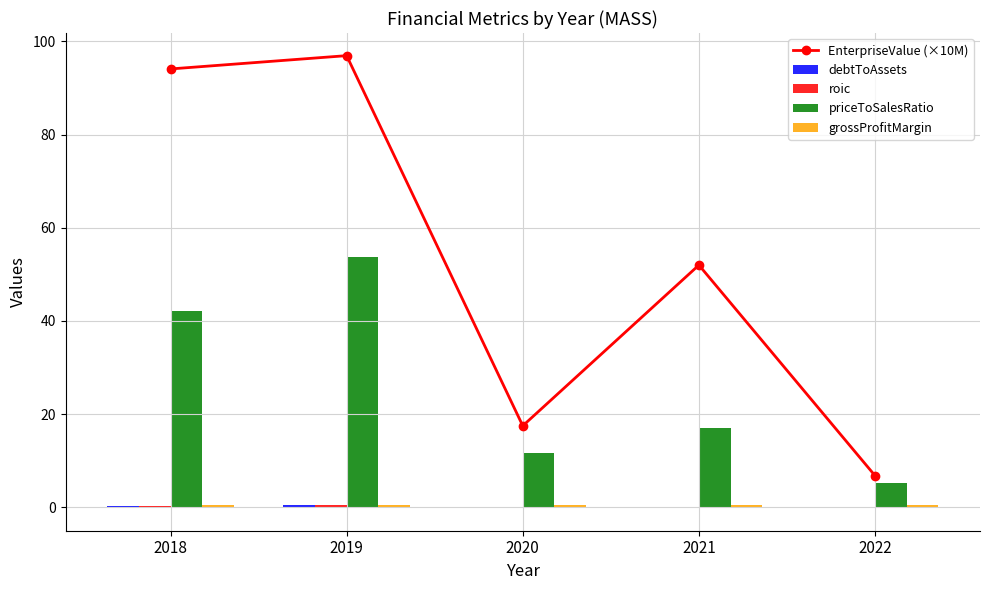

Rank the series by their maximum value, from highest to lowest.

EnterpriseValue (×10M), priceToSalesRatio, debtToAssets, grossProfitMargin, roic